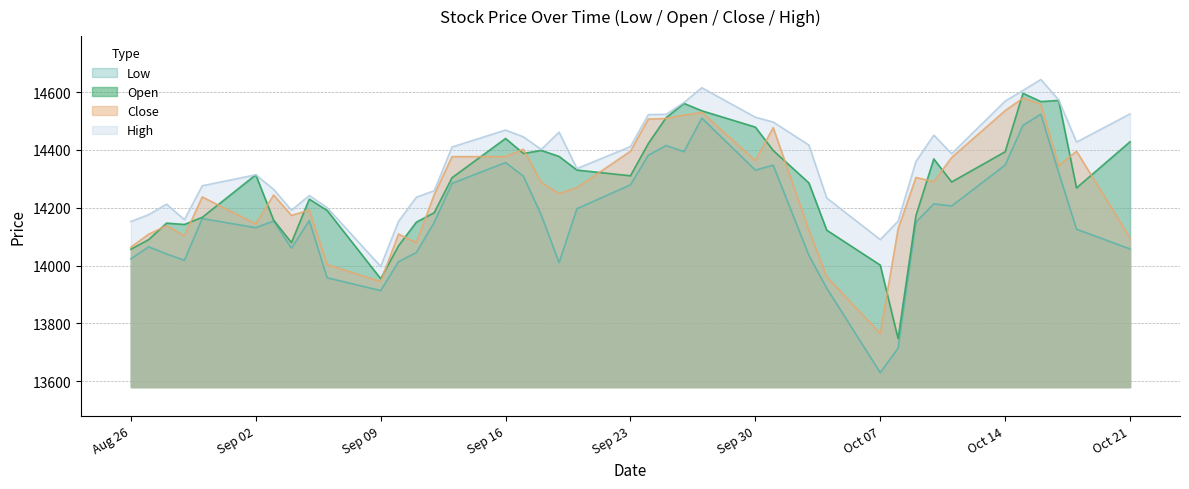

Which category has the lowest value in the High series?

Sep 09